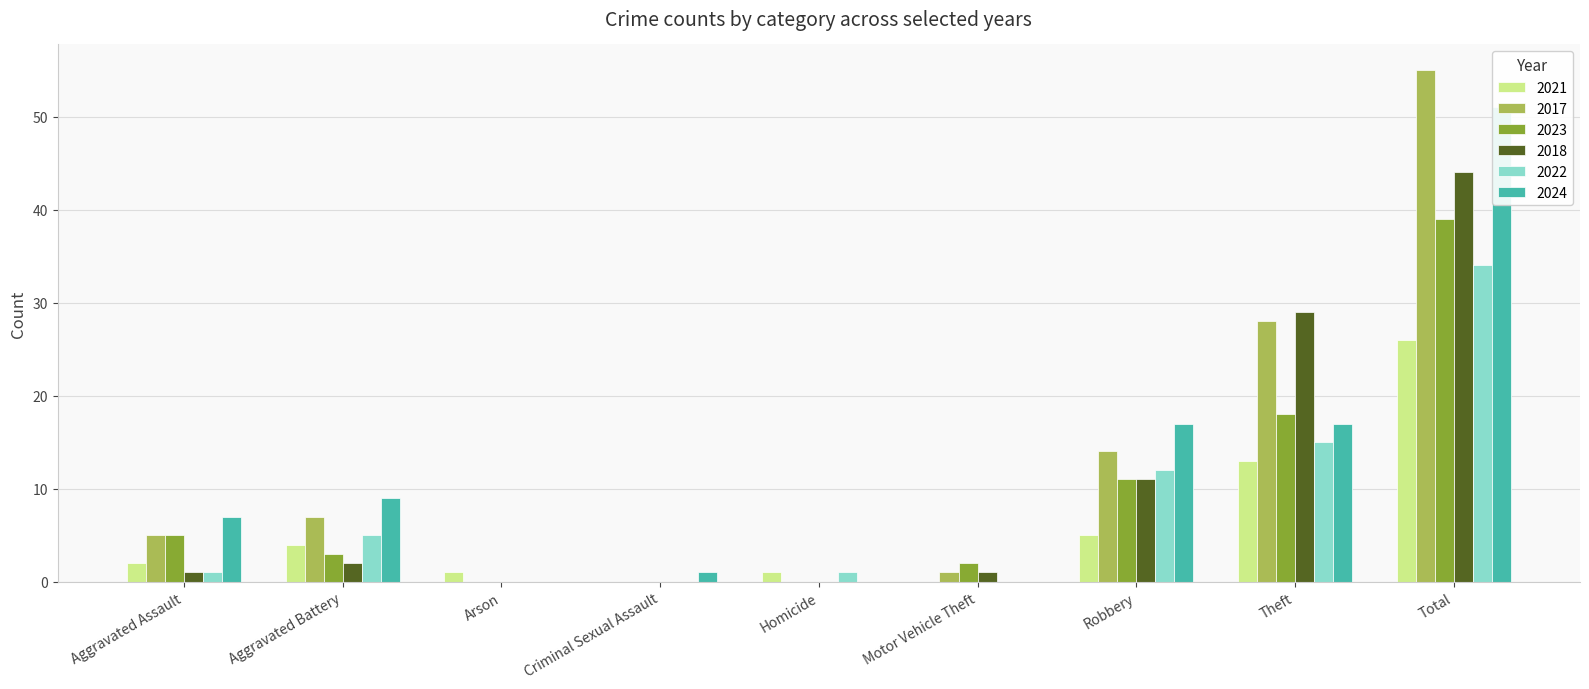

What is the label of the 6th bar from the right?

Criminal Sexual Assault